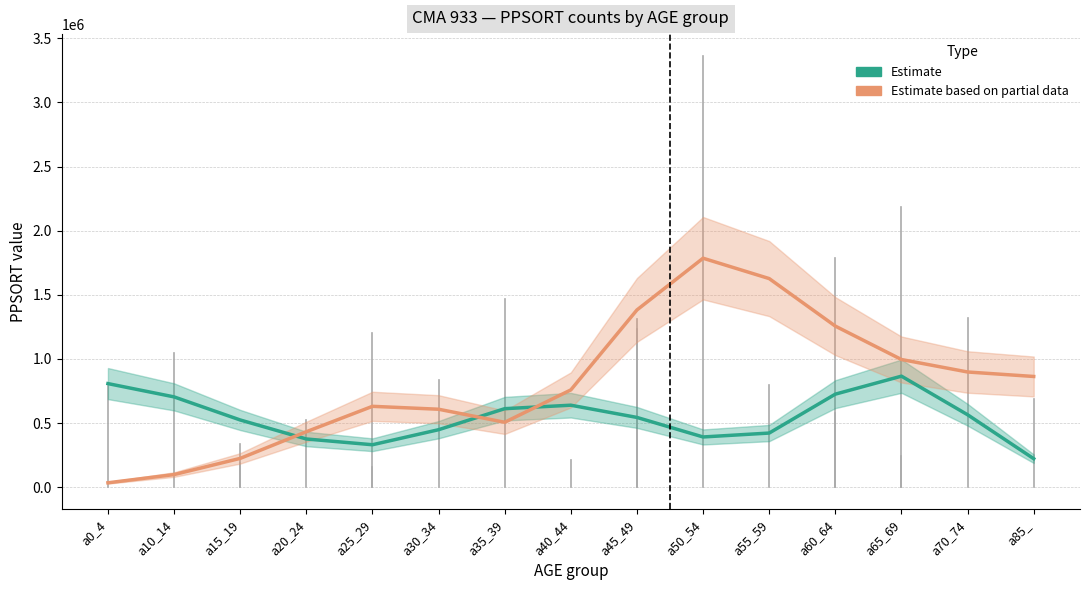

What is the spread (max minus min) of values at a0_4?

773261.9